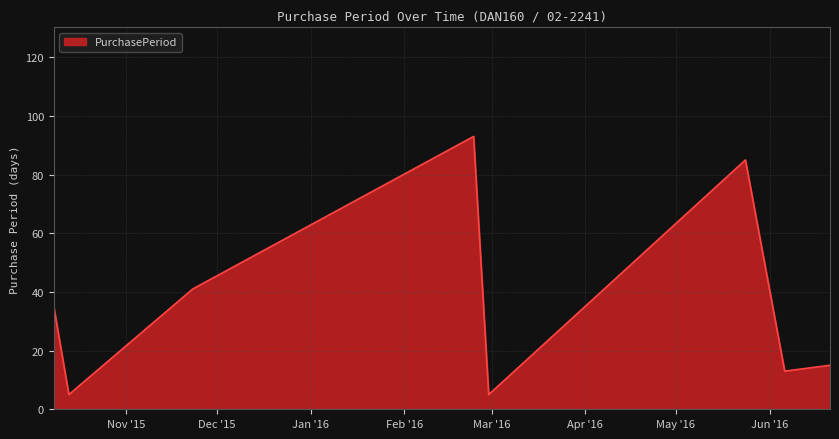

True or false: the data has more than 2 interior local peaks.

False